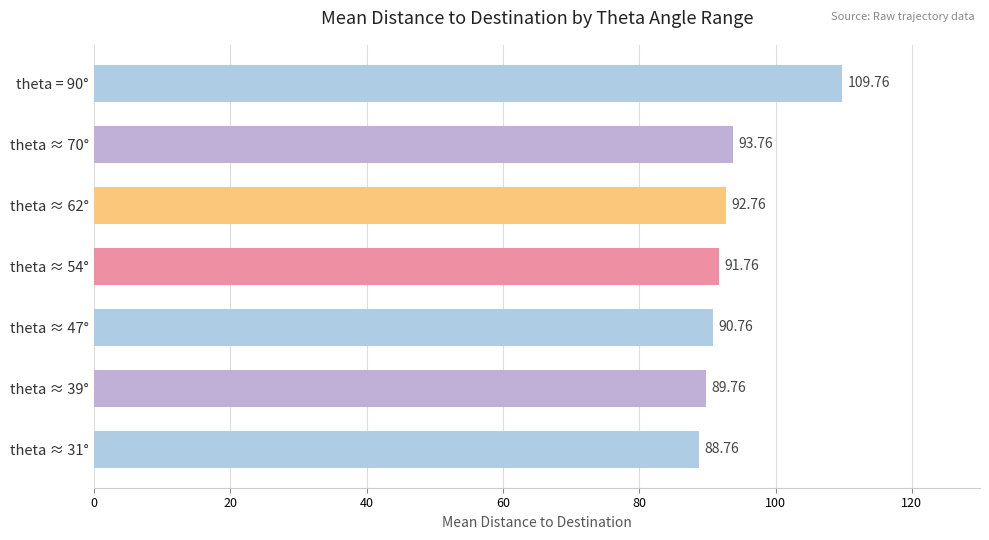

Between theta ≈ 31° and theta ≈ 70°, which is larger?

theta ≈ 70°